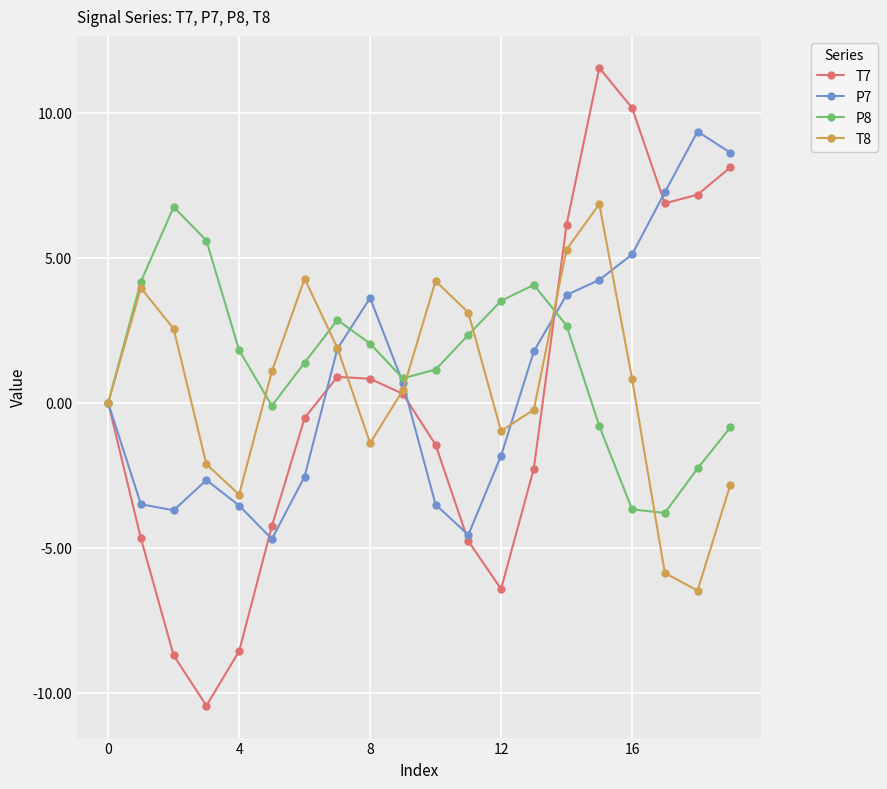

How many distinct data groups are displayed?

4